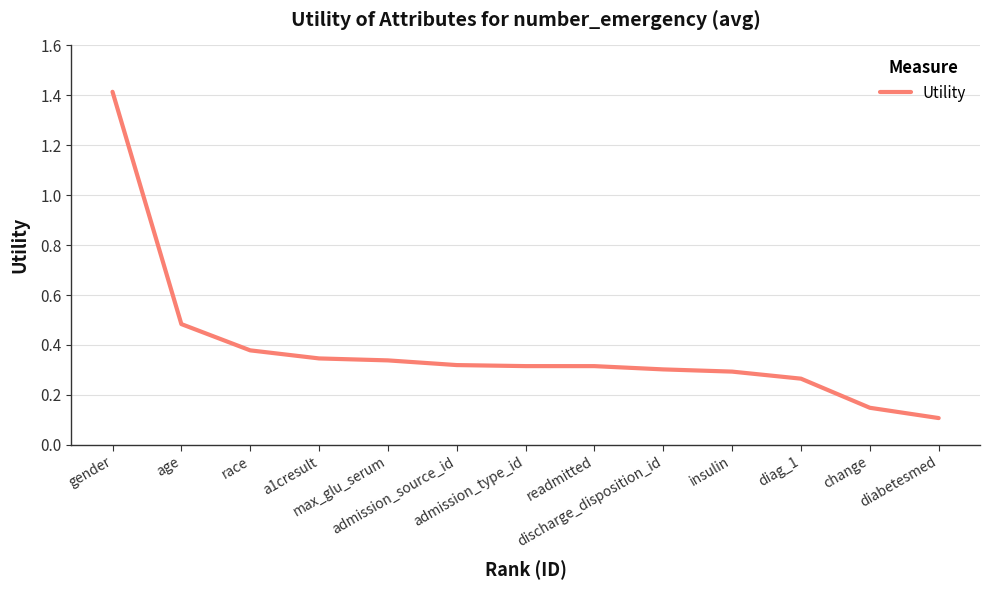

What is the maximum value shown in the chart?

1.4